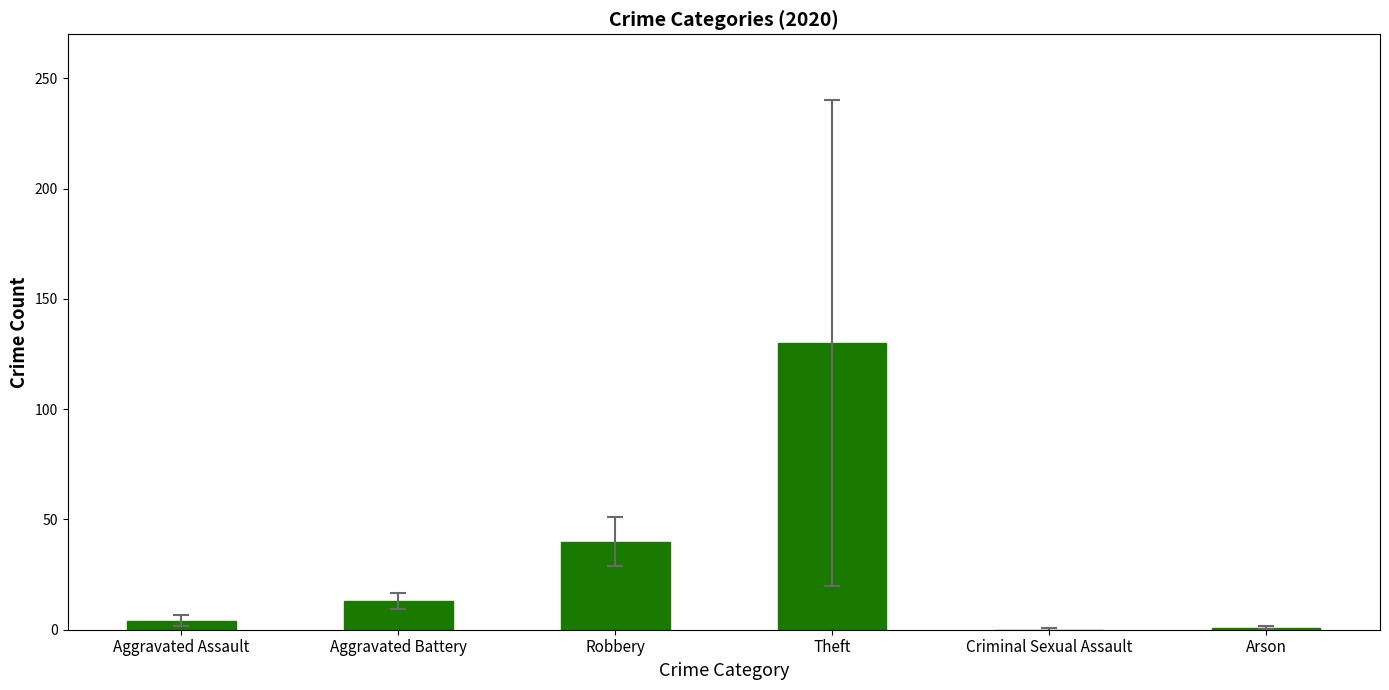

How many data points does each series have?

6